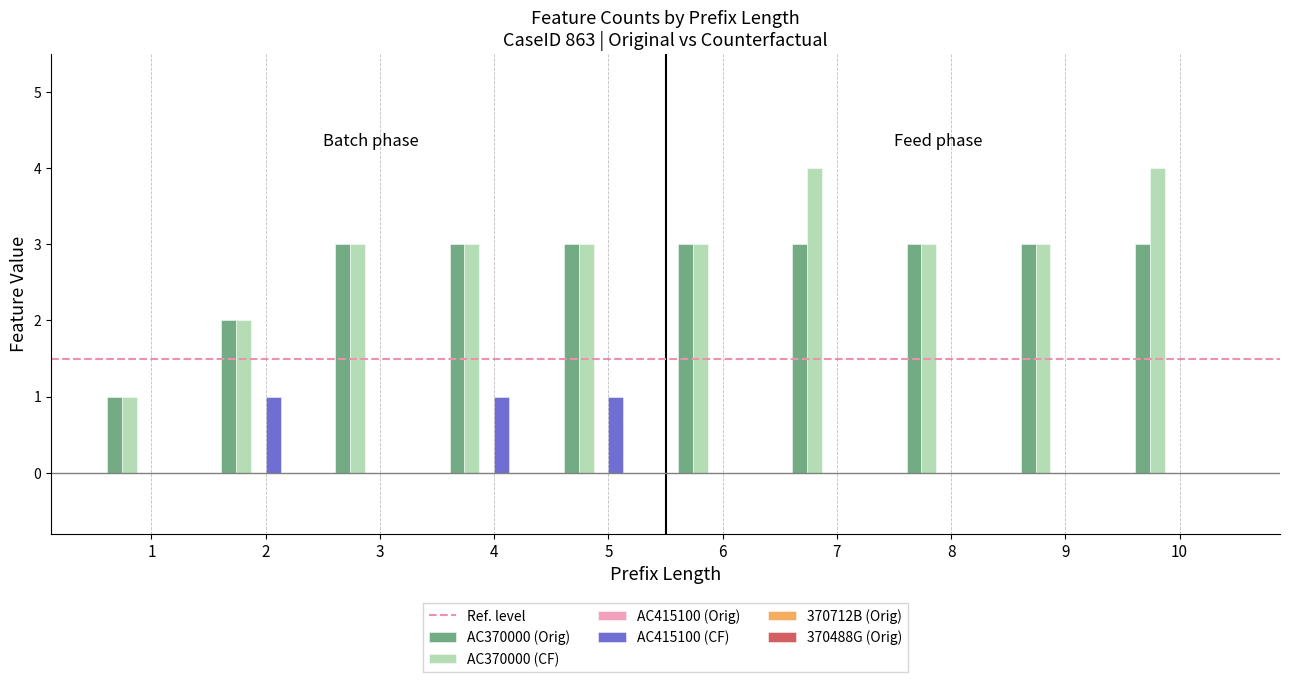

Does the chart contain stacked bars?

No